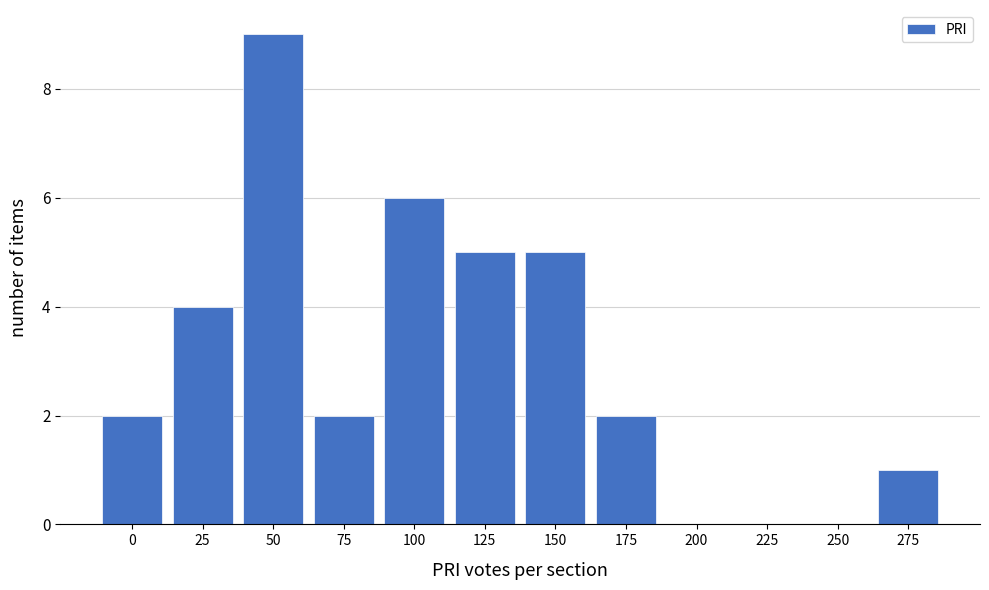

Reading right to left, transcribe all the data shown in this chart.

275=1	250=0	225=0	200=0	175=2	150=5	125=5	100=6	75=2	50=9	25=4	0=2